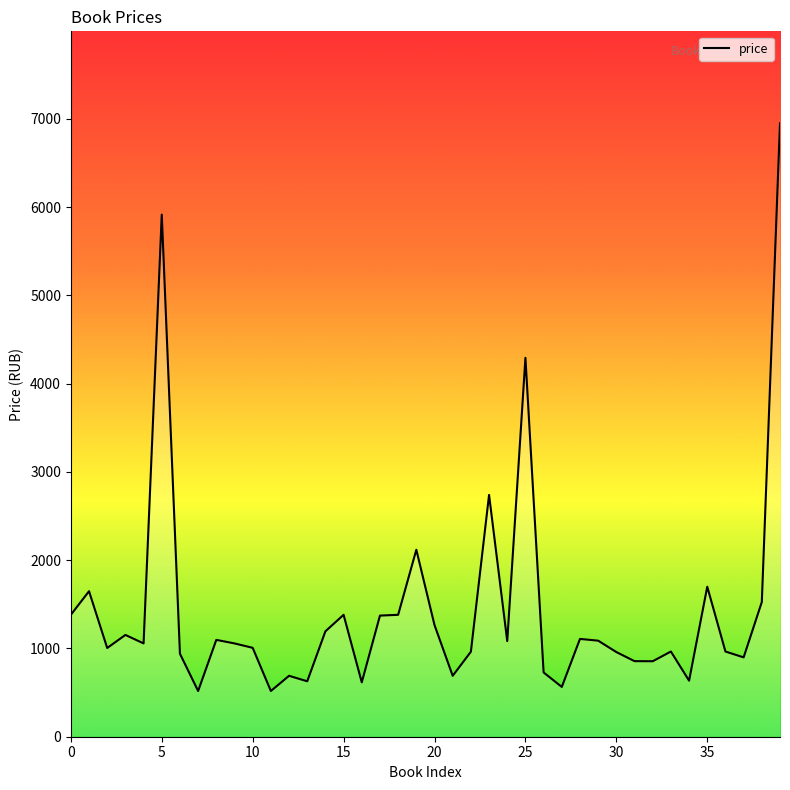

What is the difference between the maximum and minimum values?

6430